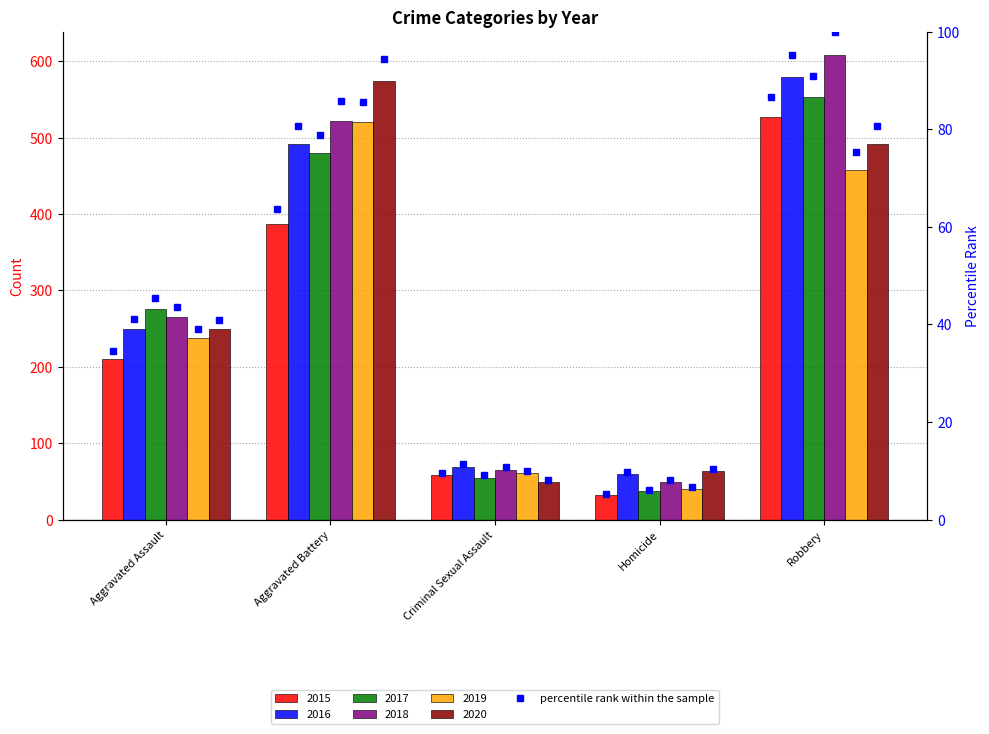

At how many categories does at least one series exceed 48?

5